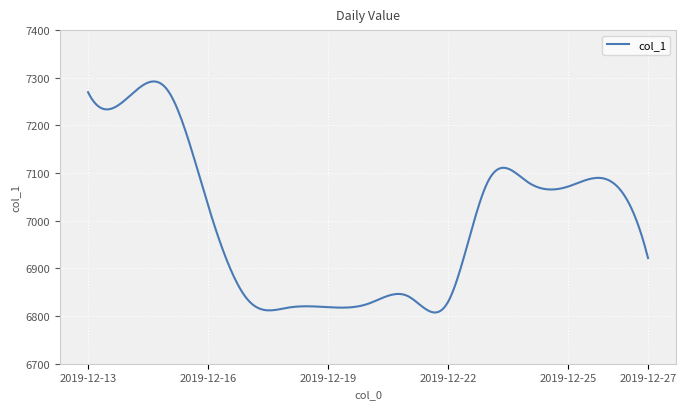

What is the average value?

6997.5